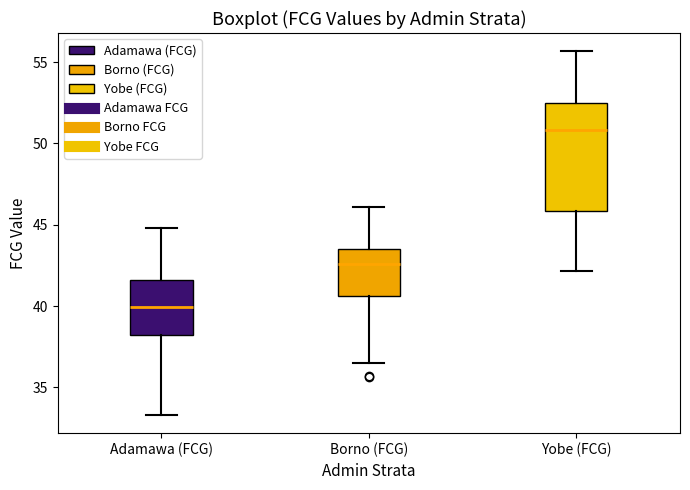

Which box has the lowest median line?

Adamawa (FCG)